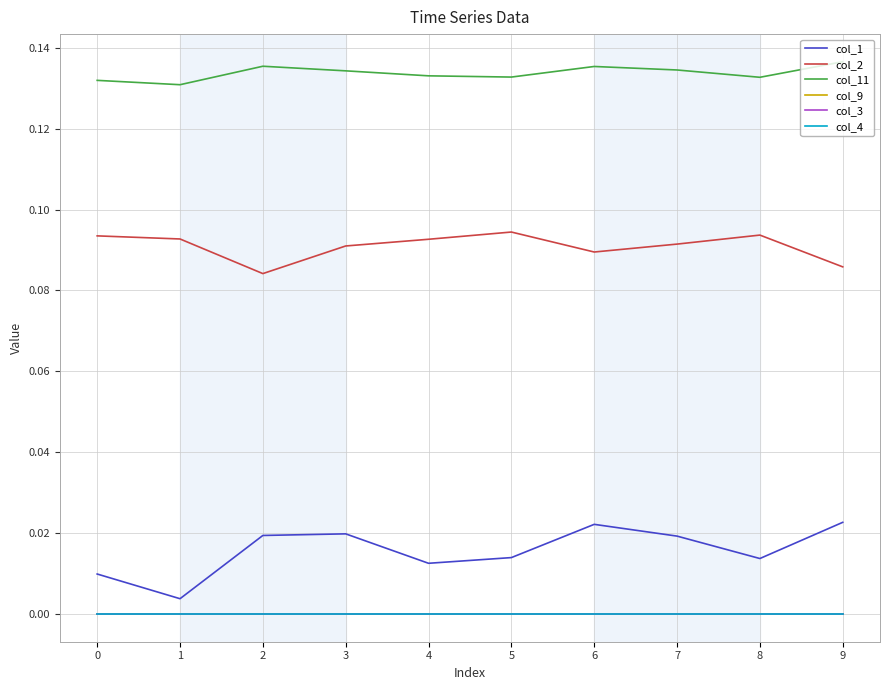

True or false: col_2 and col_3 cross at least once.

False